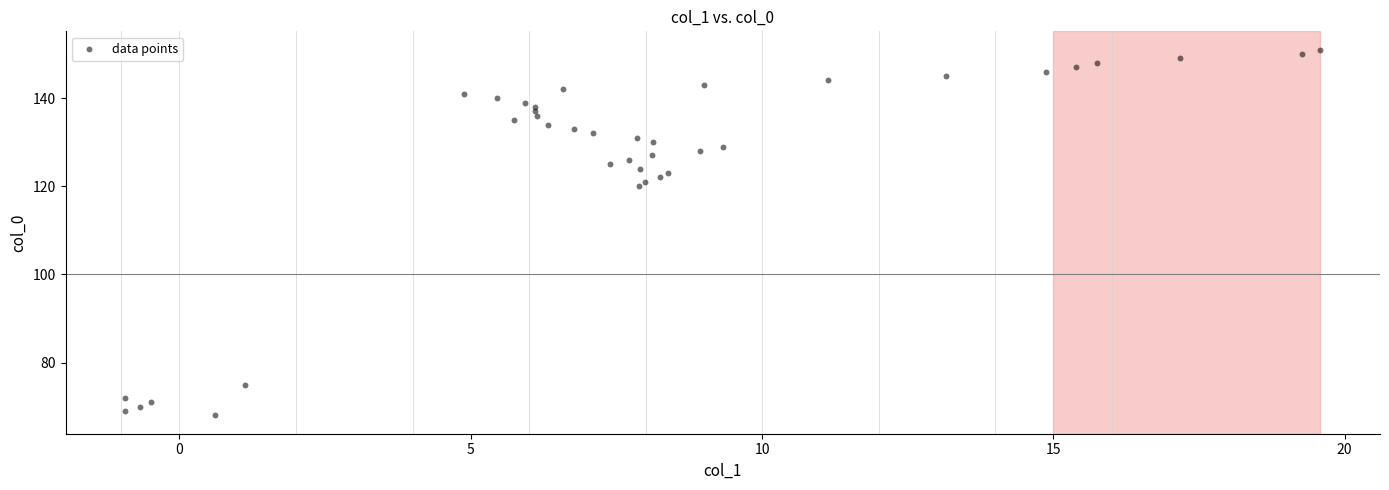

What Y value in the scatter plot is closest to 109?

120